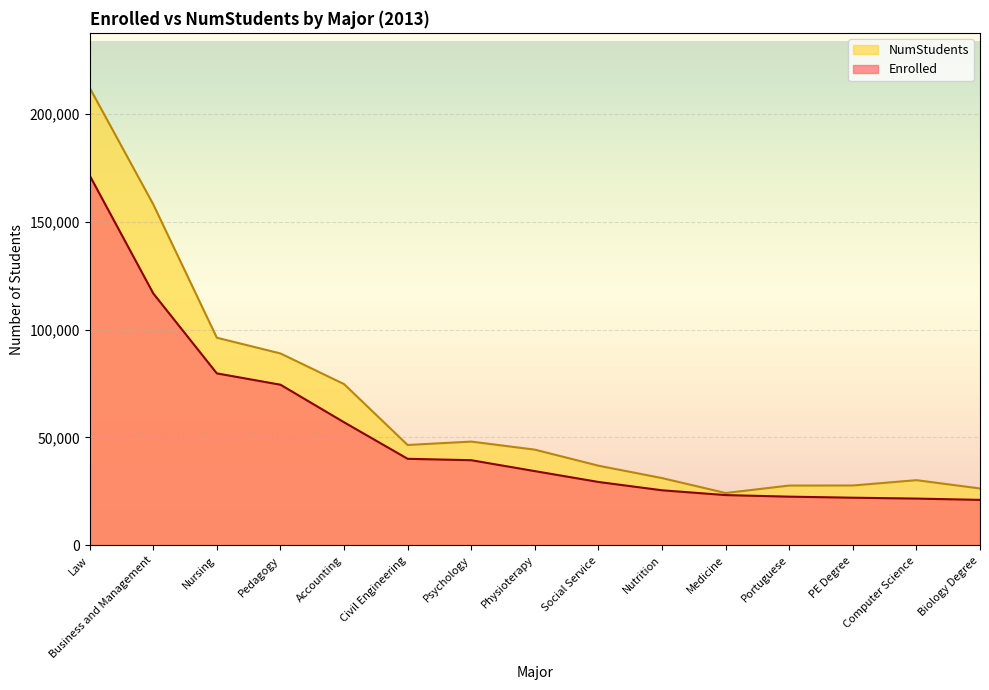

What is the highest value of the NumStudents series?

212073